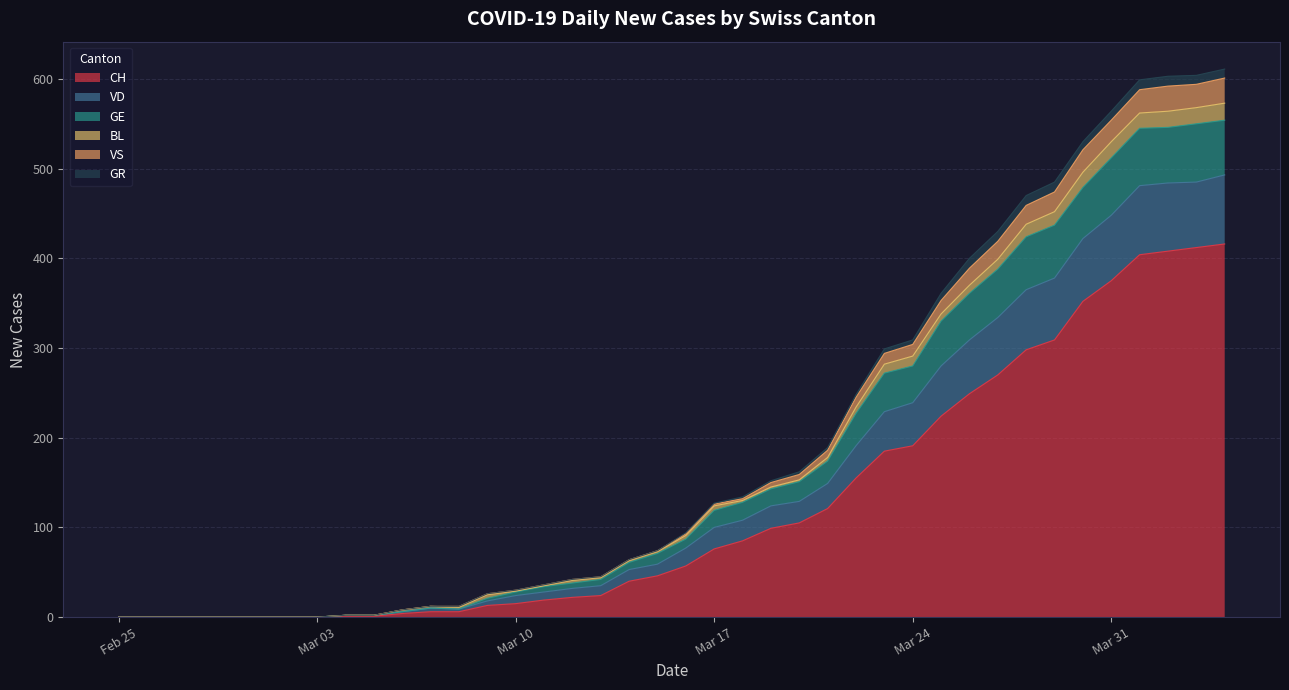

True or false: CH and GE intersect in this chart.

False